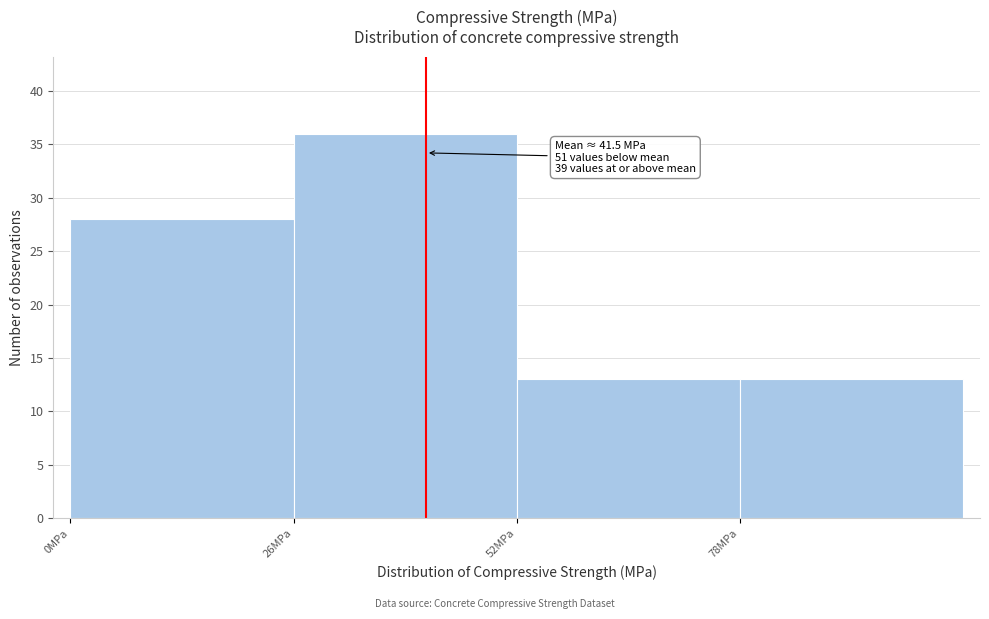

Which range on the x-axis has the tallest bar?

26 to 52